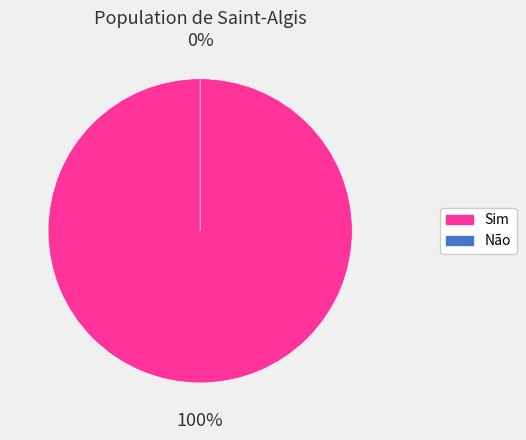

How many segments does this pie chart have?

2